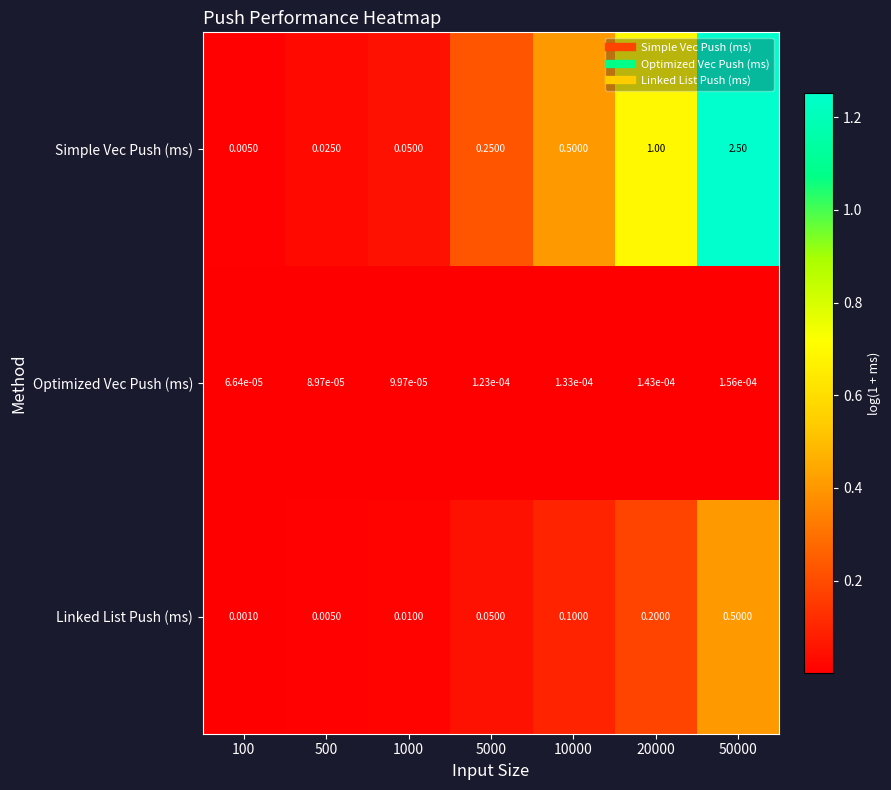

Is the value of Simple Vec Push (ms) at 1000 greater than the value of Optimized Vec Push (ms) at 1000?

Yes